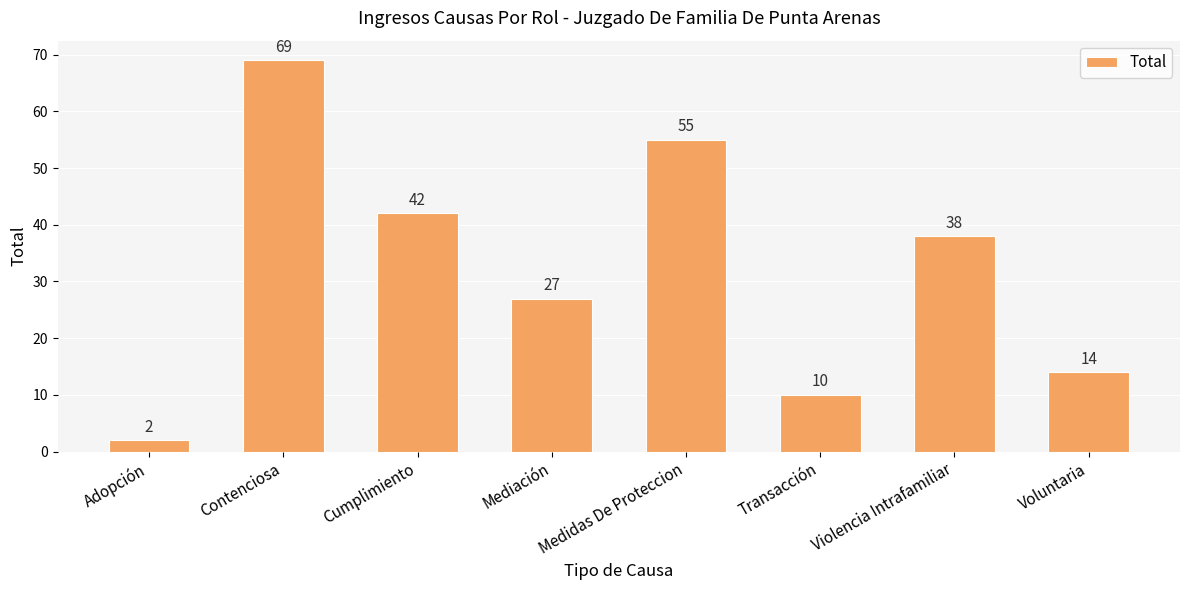

At which category does the chart reach its peak across all series?

Contenciosa